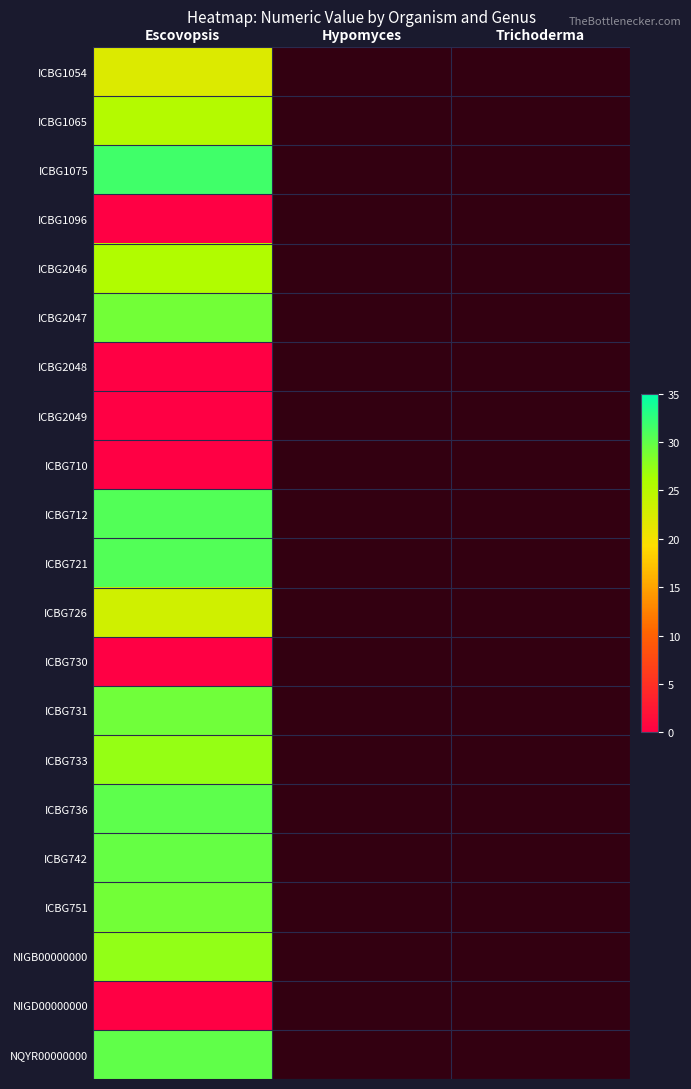

How many series are shown in this chart?

21